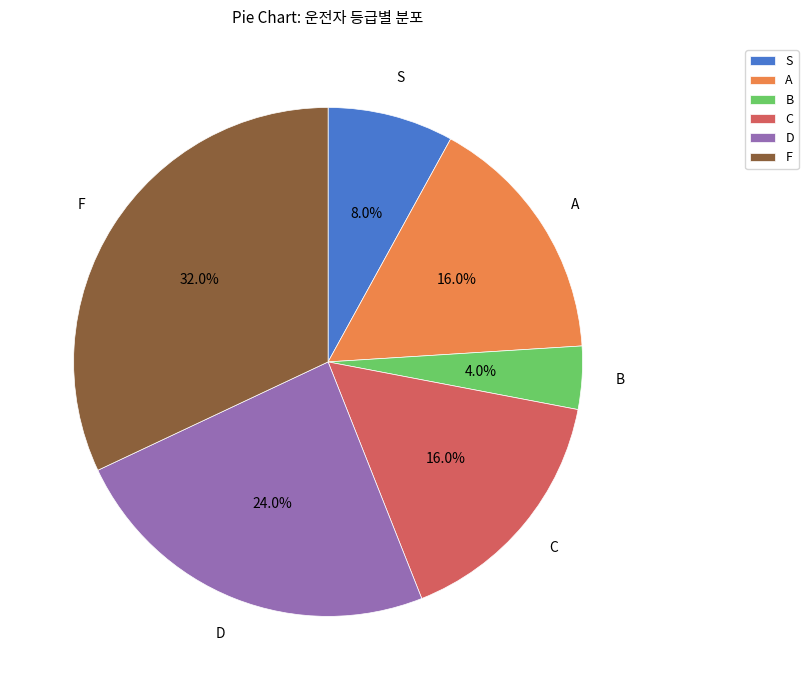

What is the largest slice in the pie chart?

F